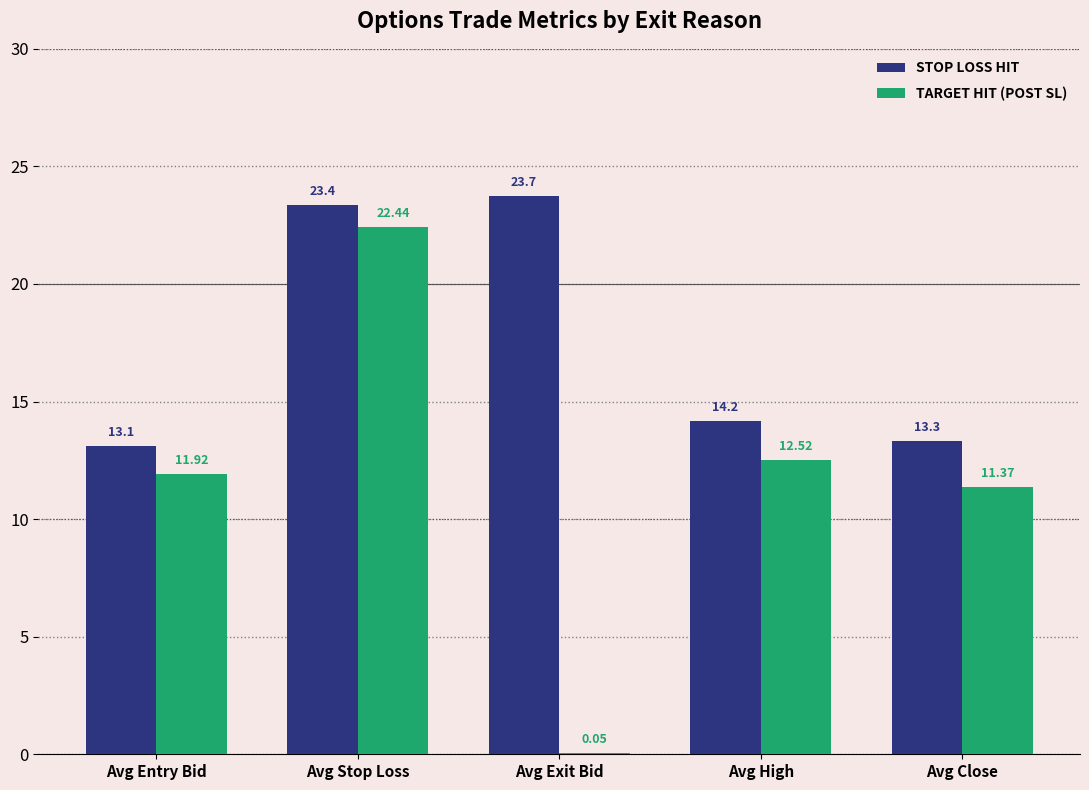

What is the greatest value displayed?

23.7